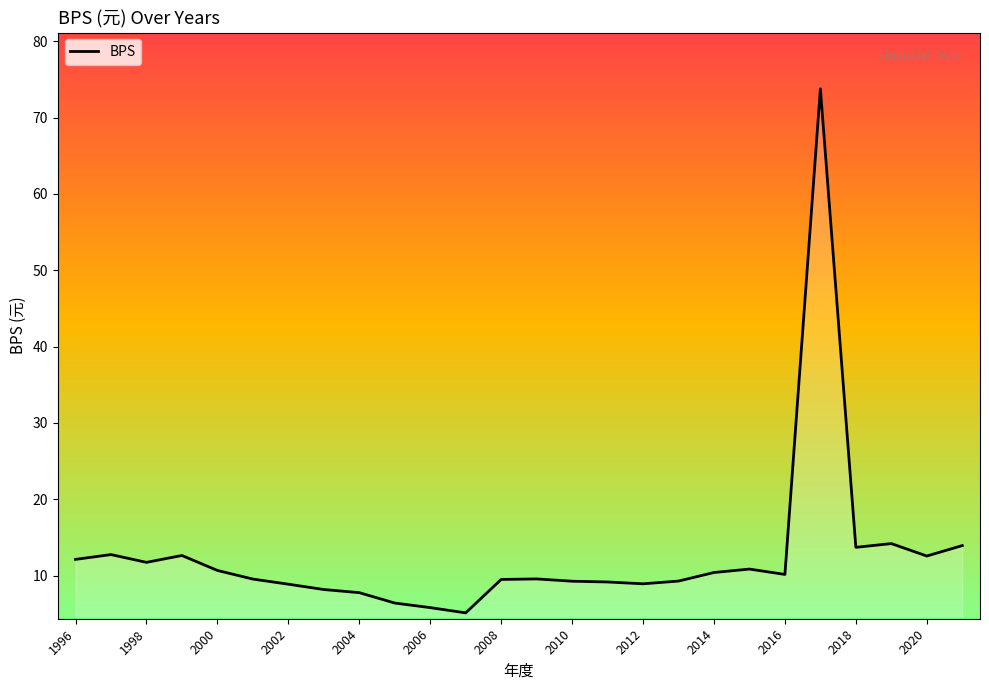

What is the maximum value shown in the chart?

73.8